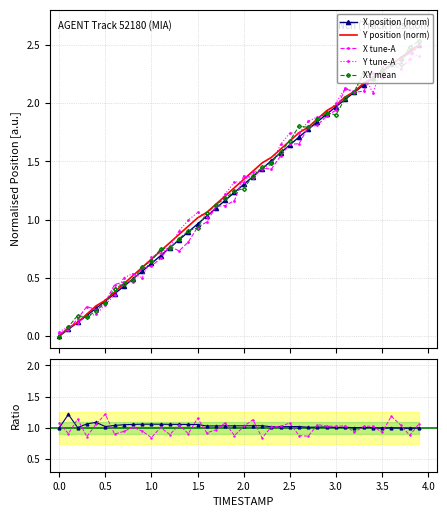

Is it true that X_norm equals 0.2 at 0.3?

True